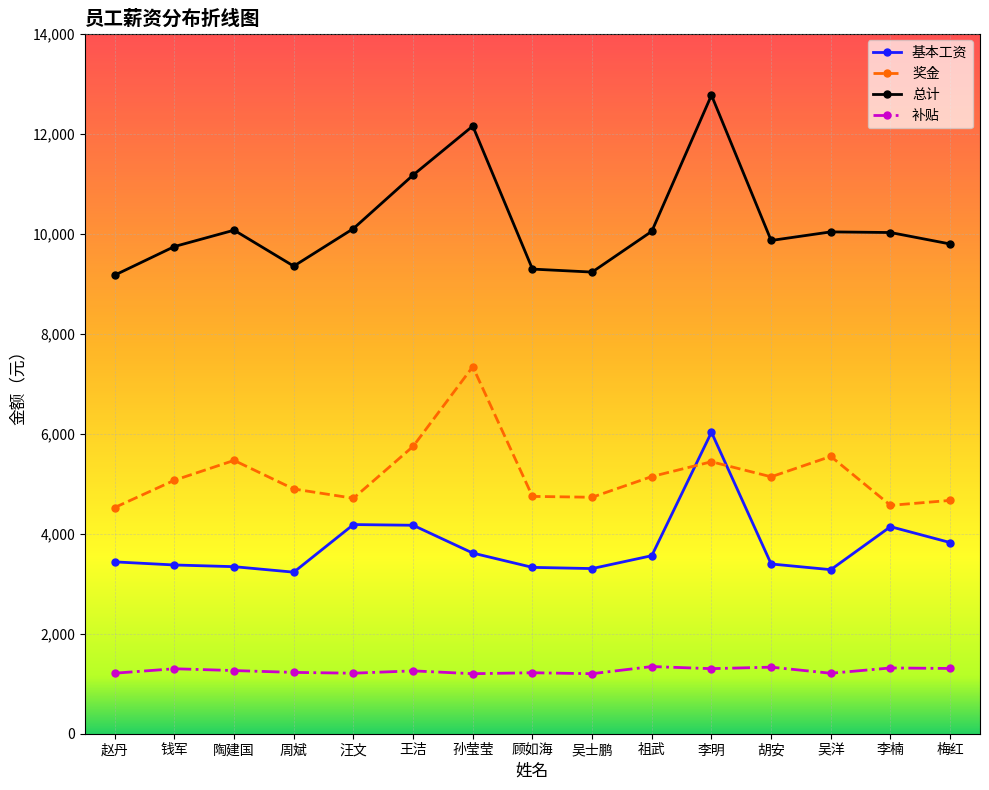

True or false: 总计 and 补贴 cross at least once.

False